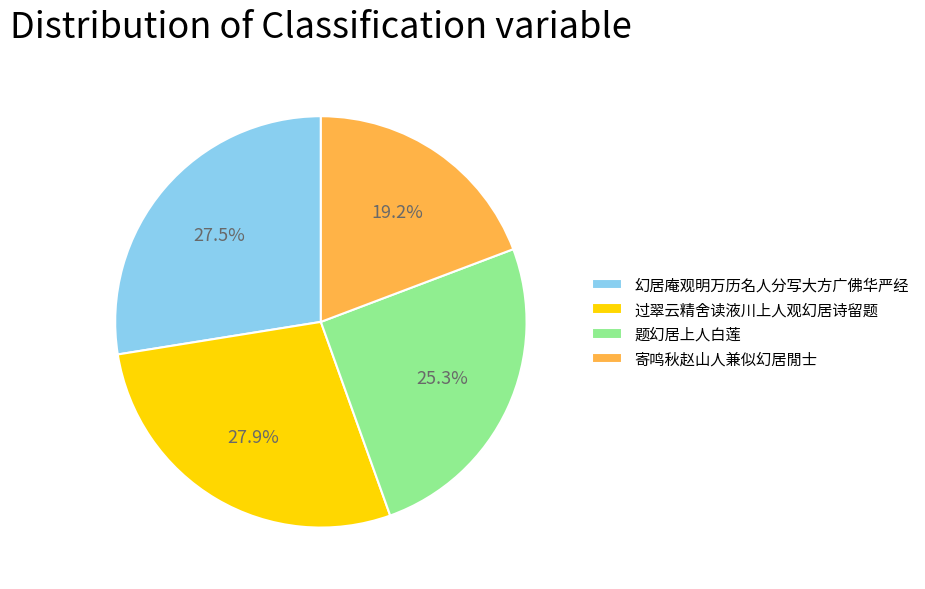

What percentage is NOT represented by 寄鸣秋赵山人兼似幻居閒士?

80.8%